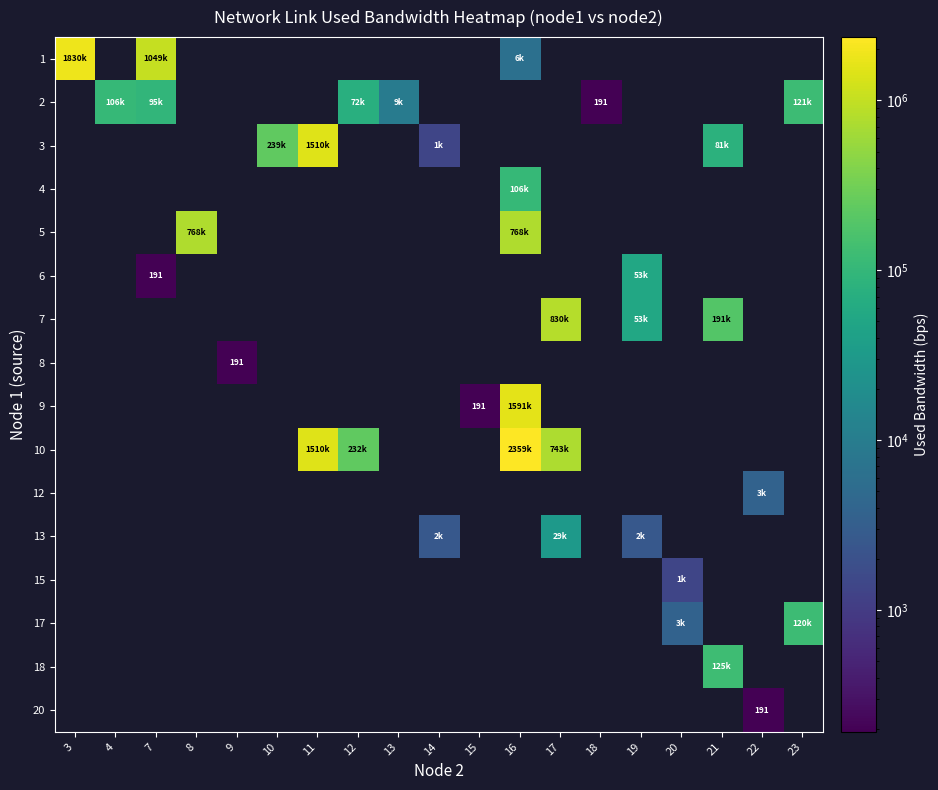

The 8 series shows 0.0 at 10. True or false?

True